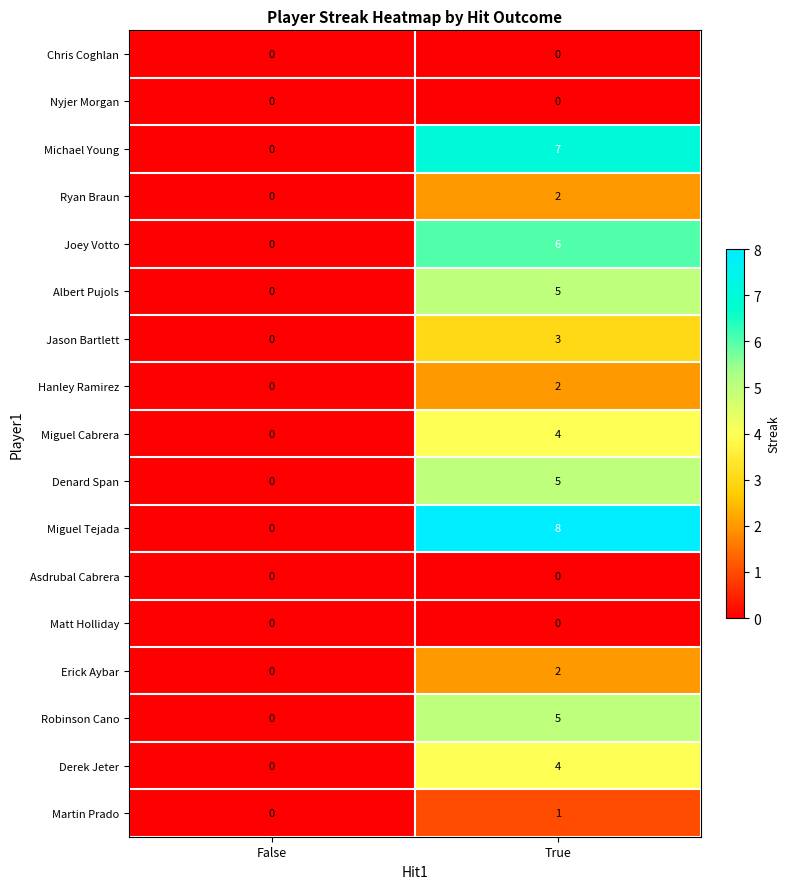

Which series changed the most between False and True?

Miguel Tejada